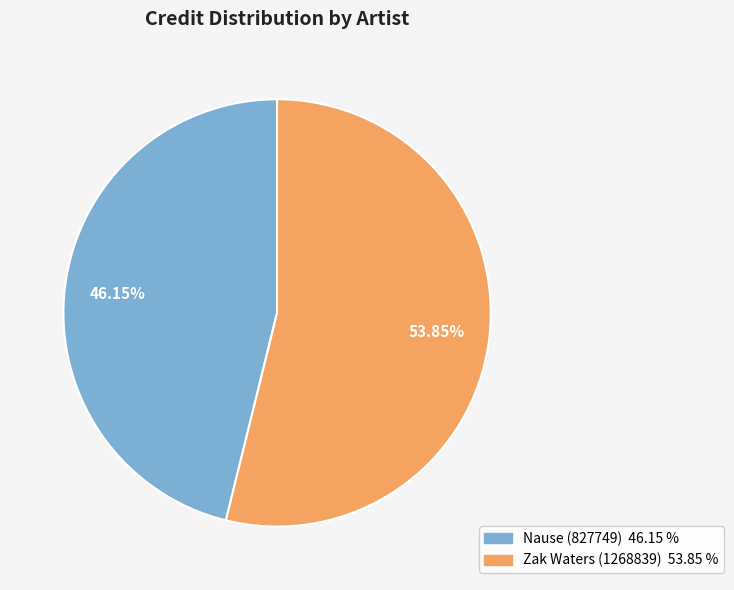

Is the sum of Nause (827749) and Zak Waters (1268839) greater than half?

Yes